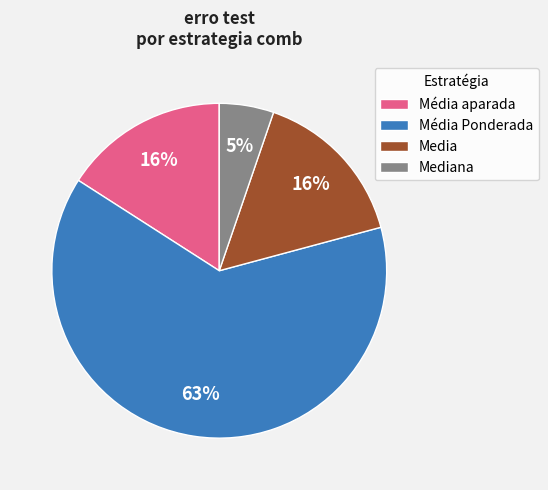

To the nearest percent, what is the combined percentage of Média aparada and Média Ponderada?

79%